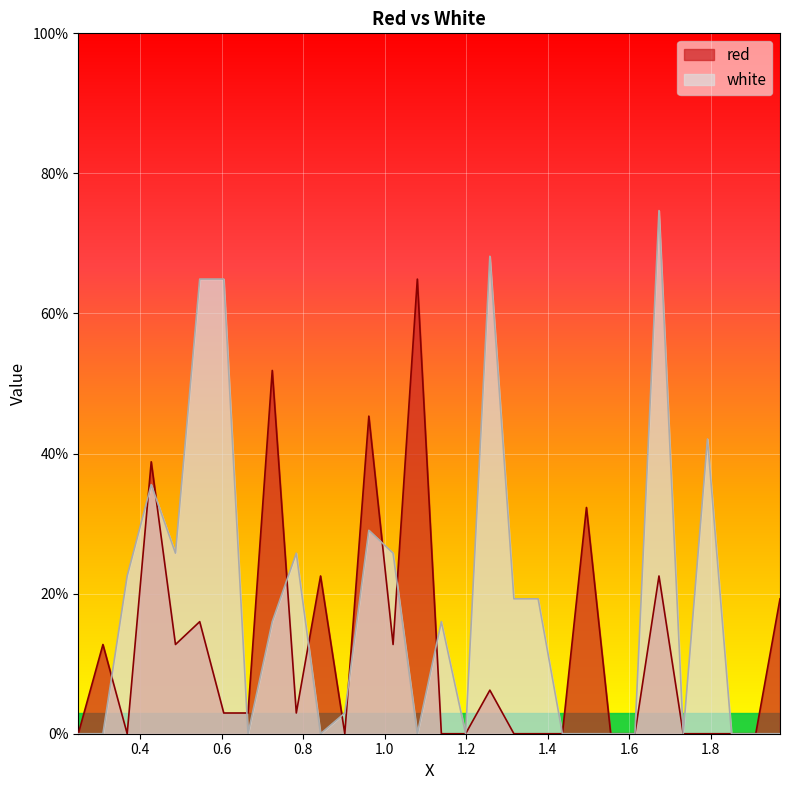

What are all the series names shown in the legend?

red, white